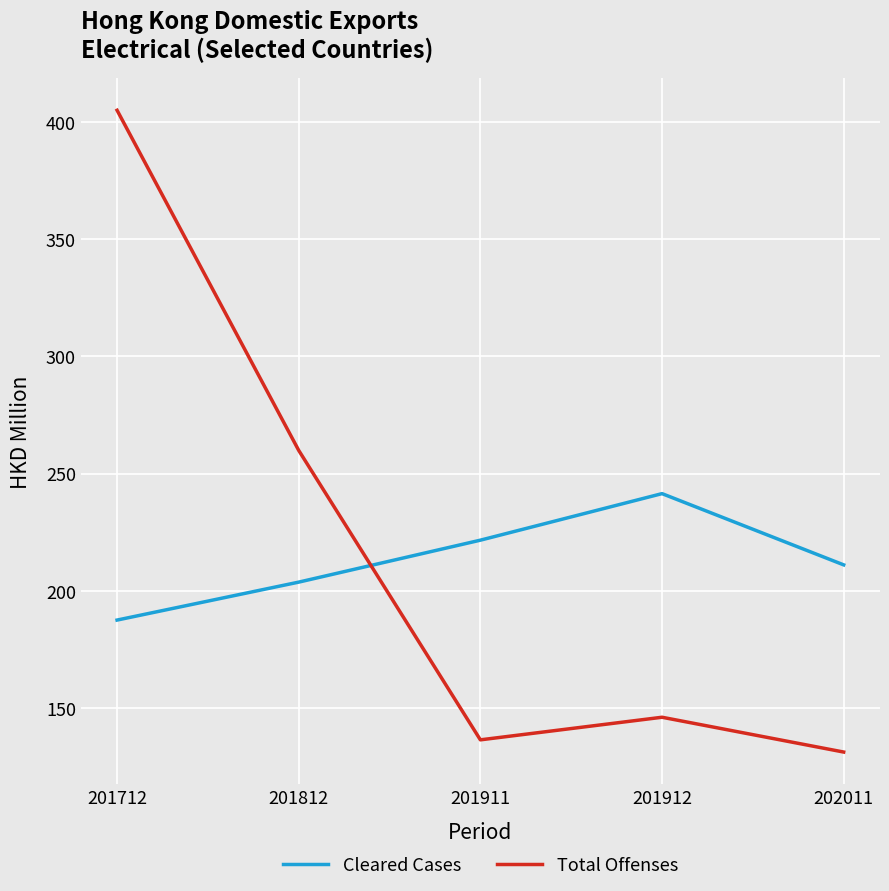

What is the maximum value for Cleared Cases?

241.4